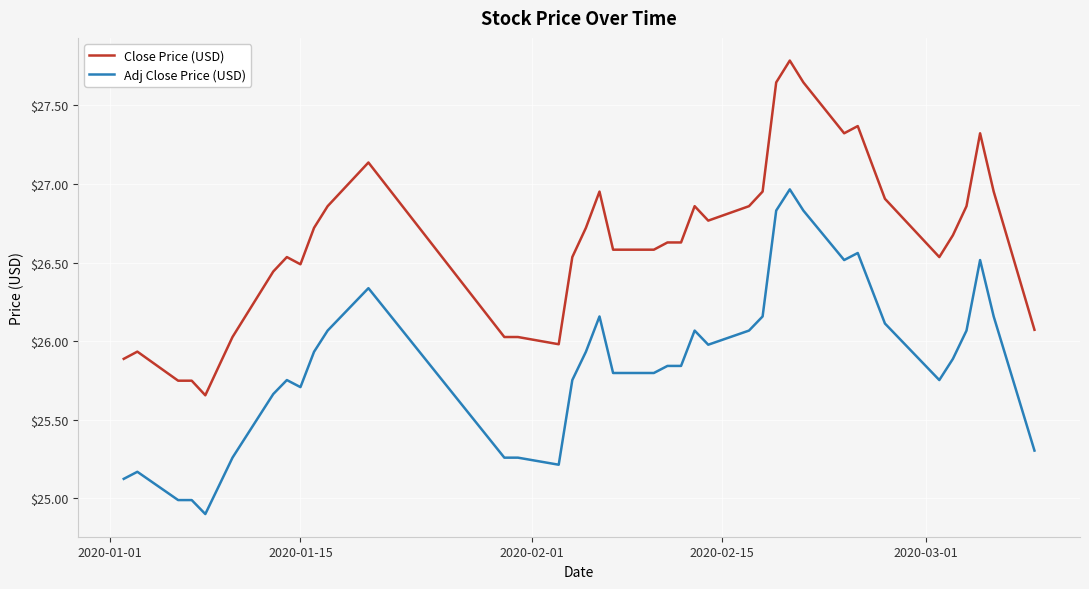

List the series in order of their peak value, lowest first.

Adj Close Price (USD), Close Price (USD)